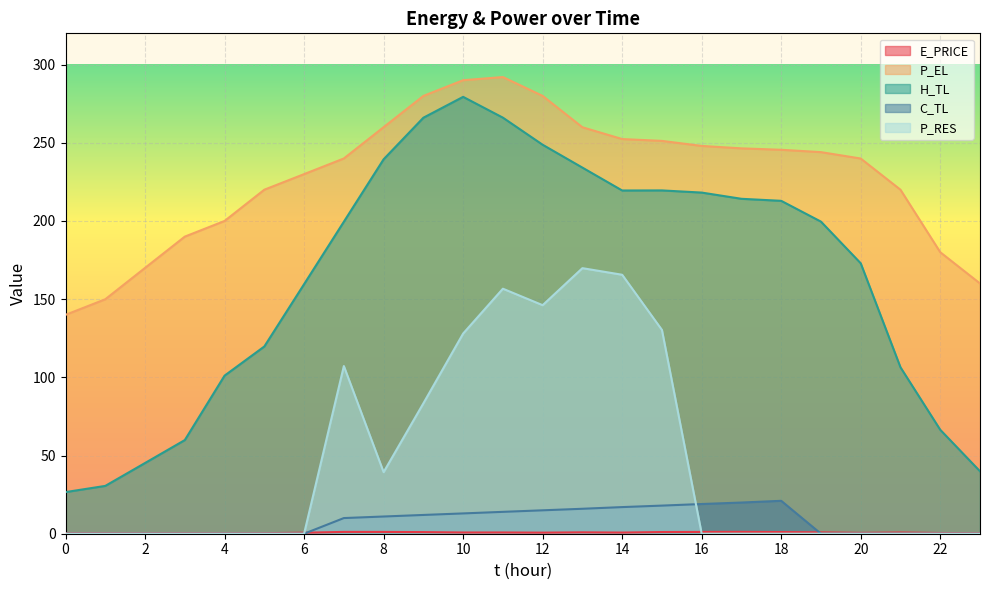

At which category does H_TL reach its first local peak?

10